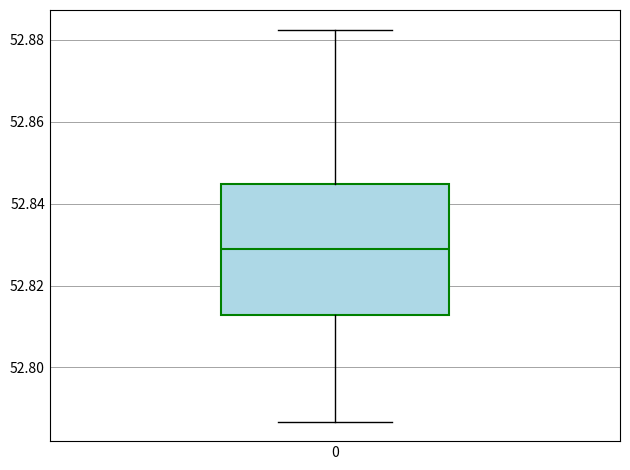

Transcribe this box plot: give where the median line is, the range the box spans, and where the two whiskers end, as read against the y-axis. The values are not printed on the chart, so give them approximately, as read against the axis.

median 52.828, box 52.812 to 52.844, whiskers 52.786 to 52.882